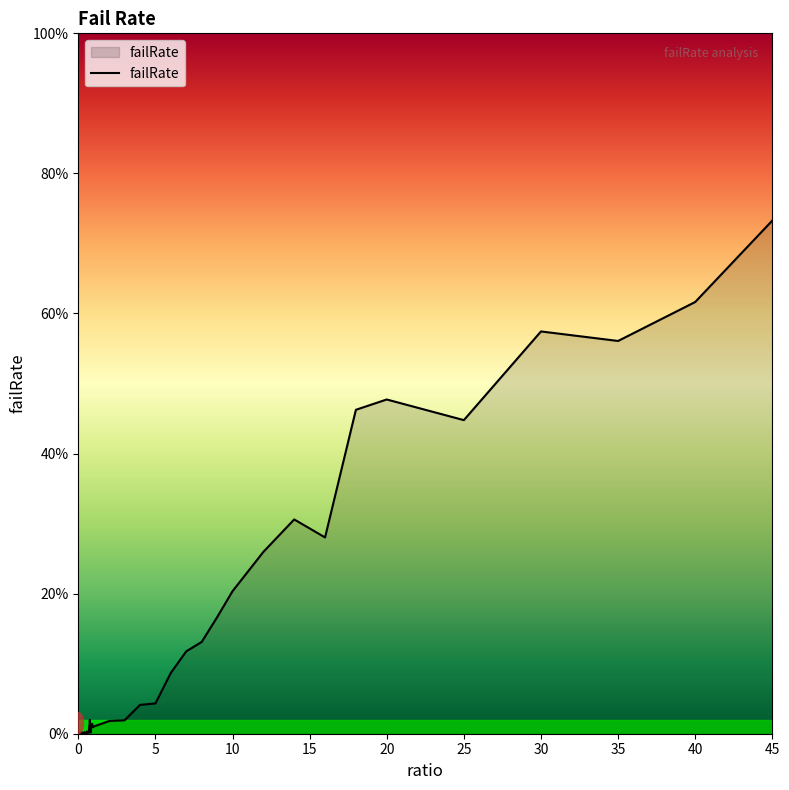

How many interior local valleys (lower than both neighbors) does the data have?

9